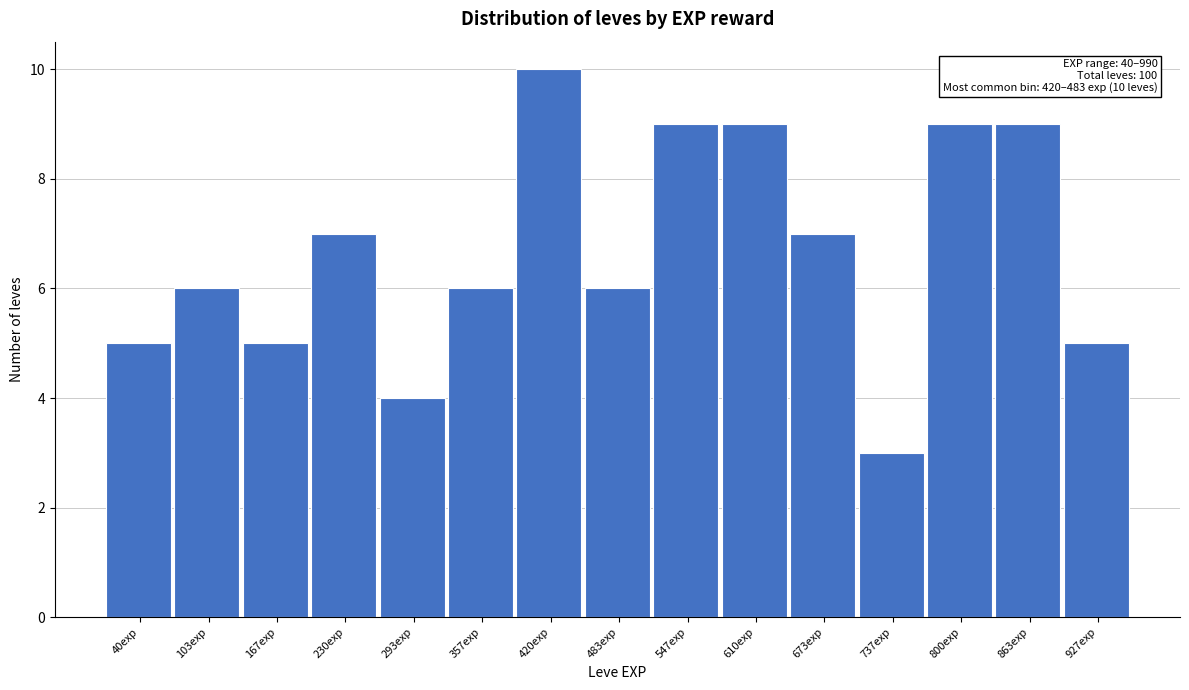

Reading left to right, what are all the values shown in this chart?

5	6	5	7	4	6	10	6	9	9	7	3	9	9	5